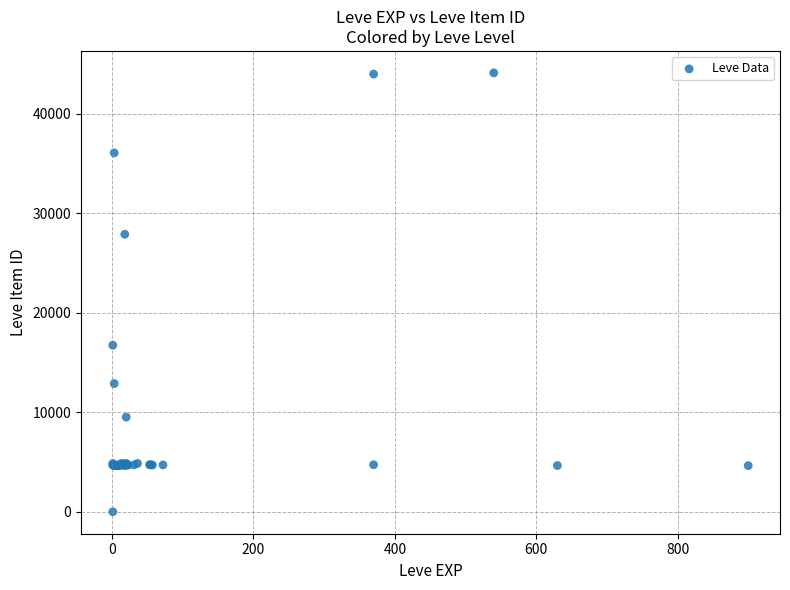

What Y value in the scatter plot is closest to 22050?

16734